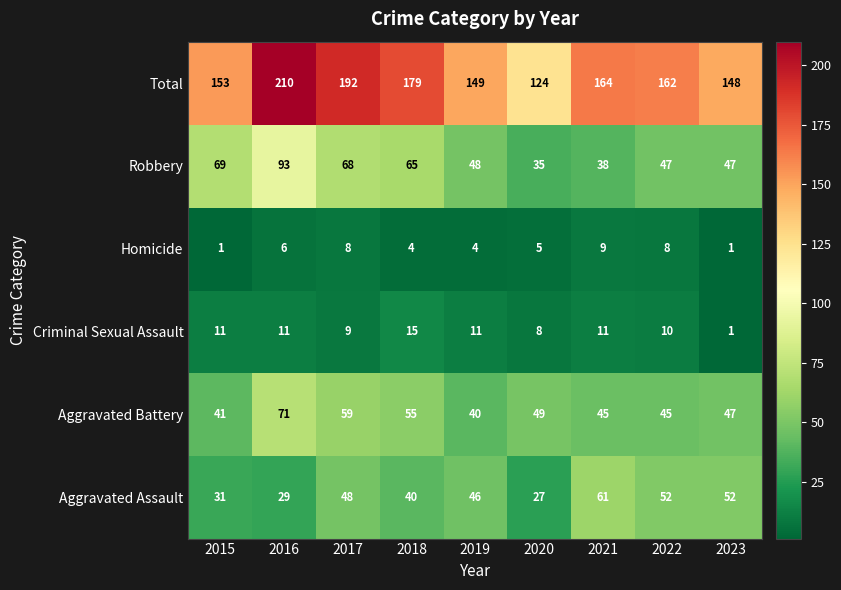

Is it true that Aggravated Assault equals 31 at 2015?

True